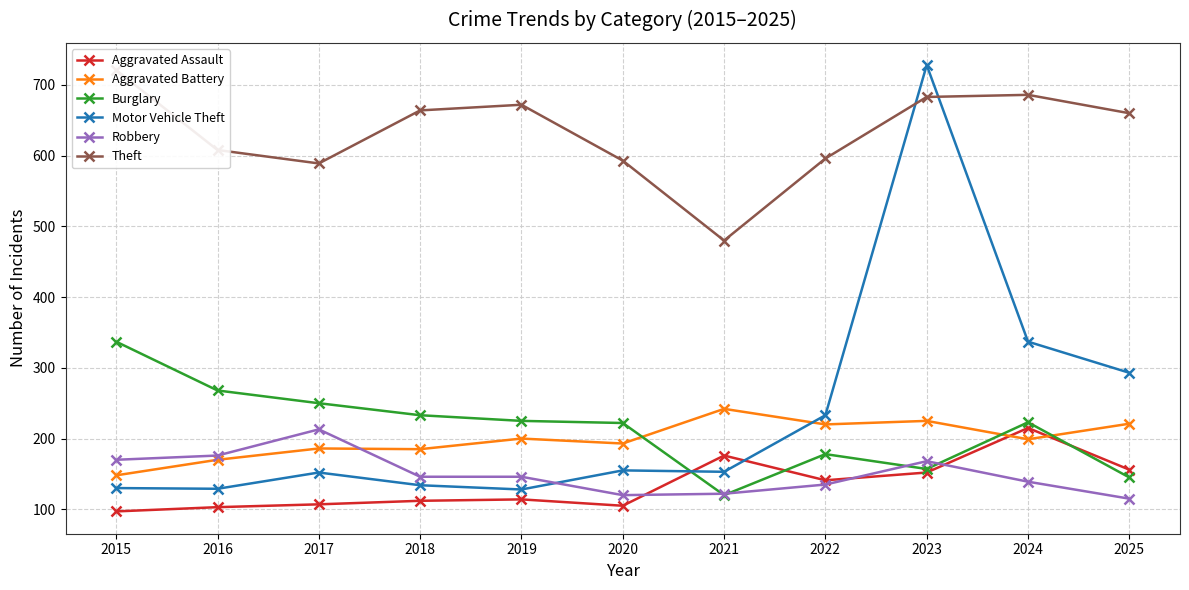

Where is Aggravated Assault nearest to the value 156?

2025